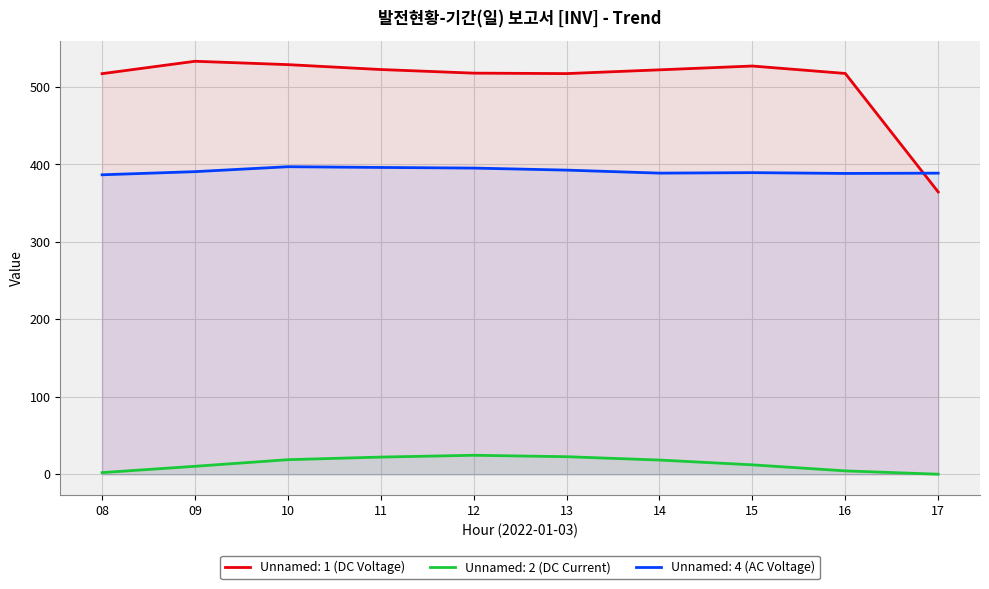

Which category has the lowest value in the Unnamed: 2 series?

17